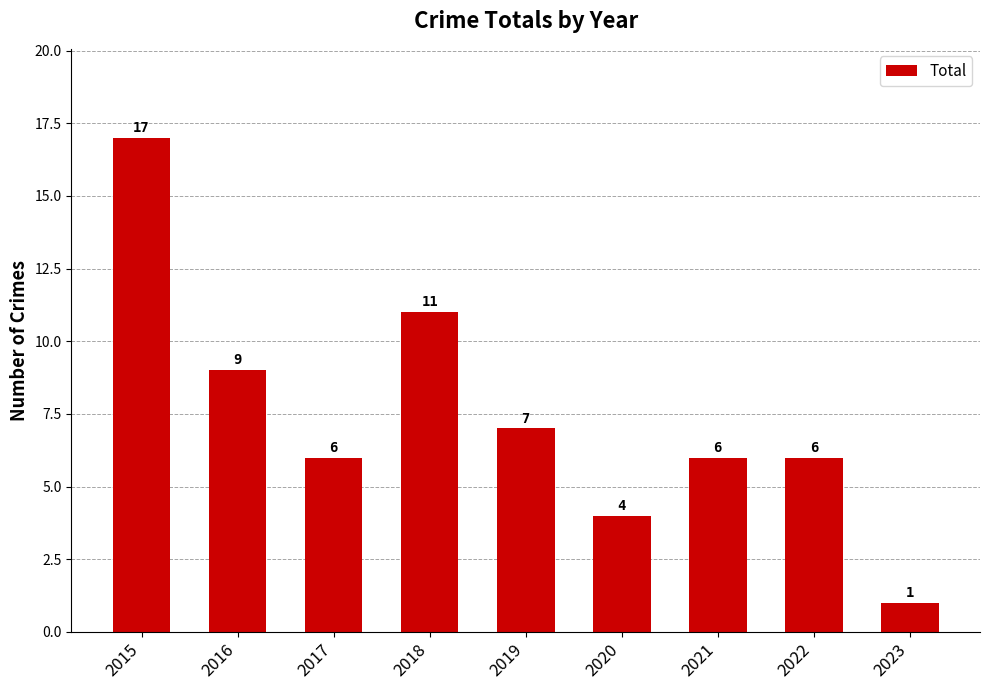

How many data points does each series have?

9